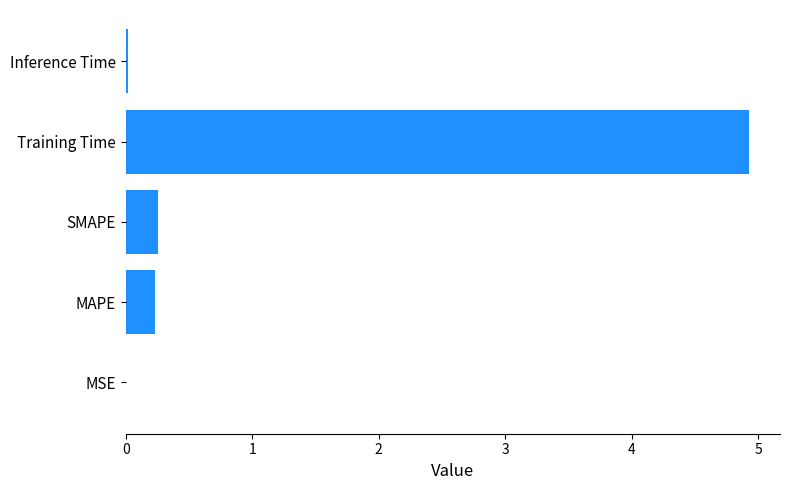

Which has a higher value, Inference Time or SMAPE?

SMAPE